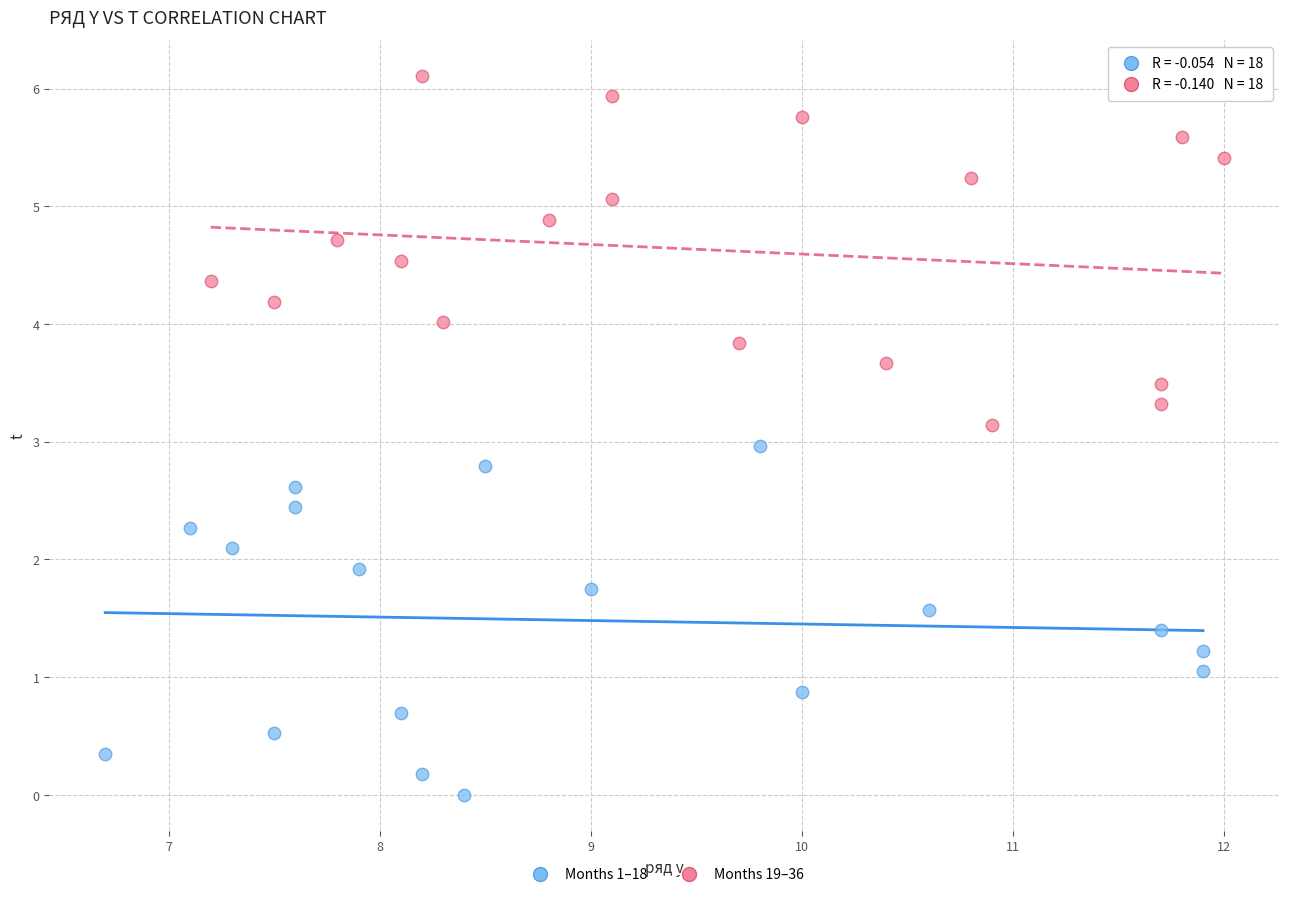

Which series reaches the maximum Y coordinate?

Months 19–36